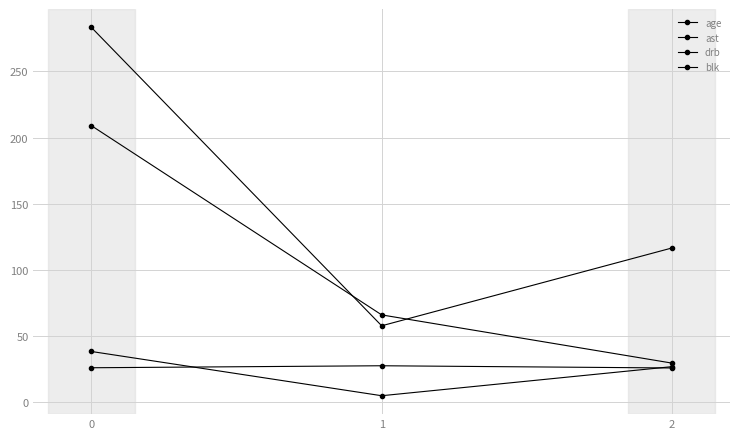

How many values in the ast series exceed 65?

2